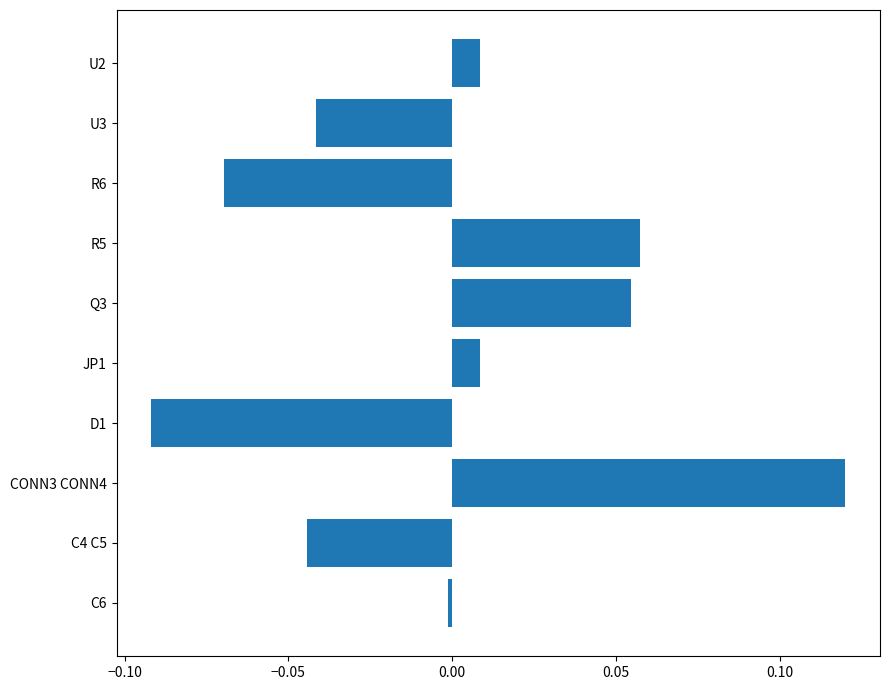

The value at U2 is 0.0. True or false?

True